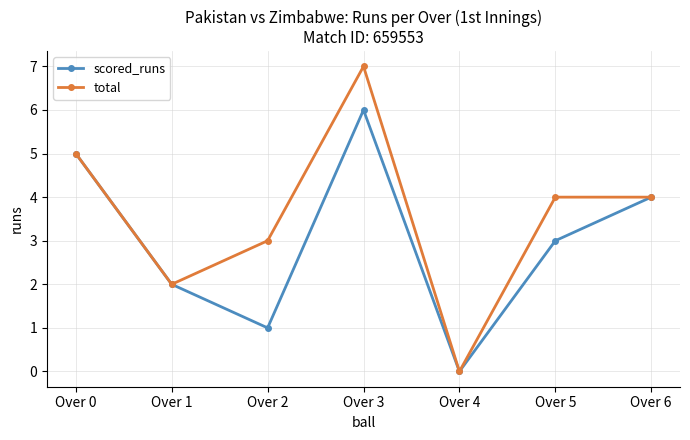

Rank the series by their maximum value, from highest to lowest.

total, scored_runs